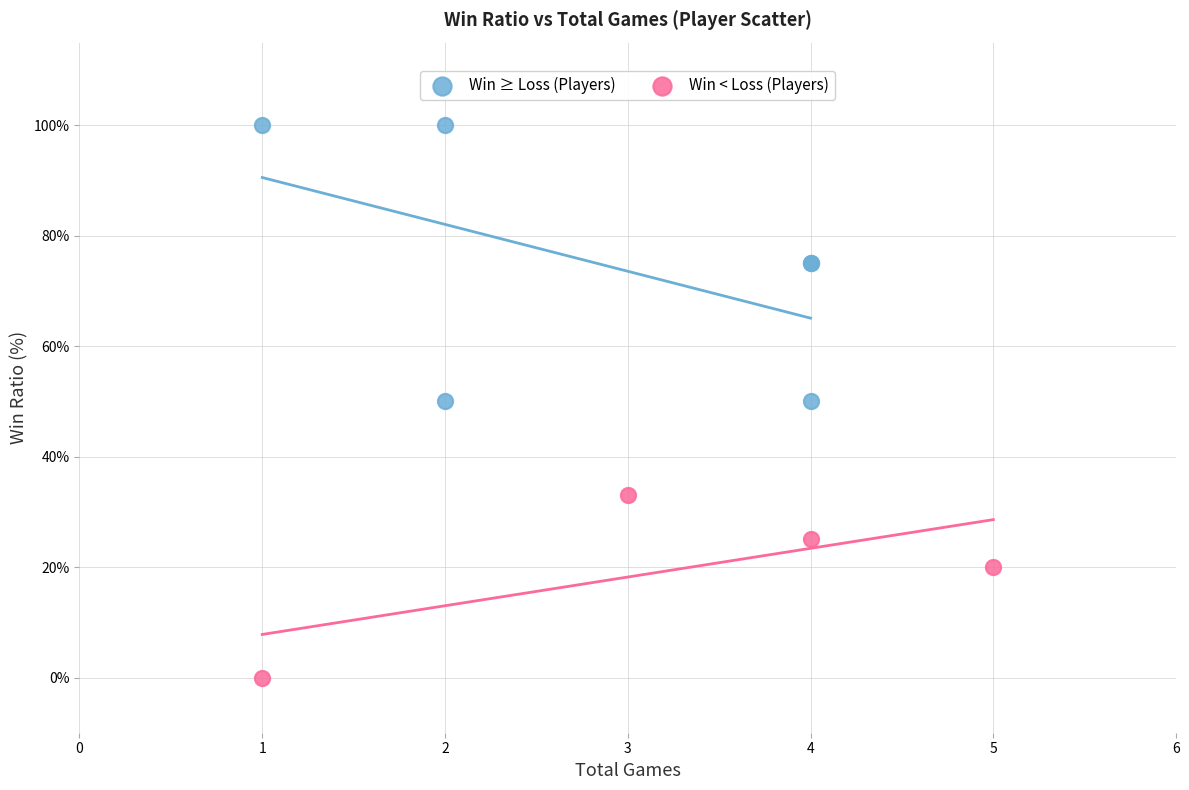

Which series contains the lowest Y value?

Win < Loss (Players)